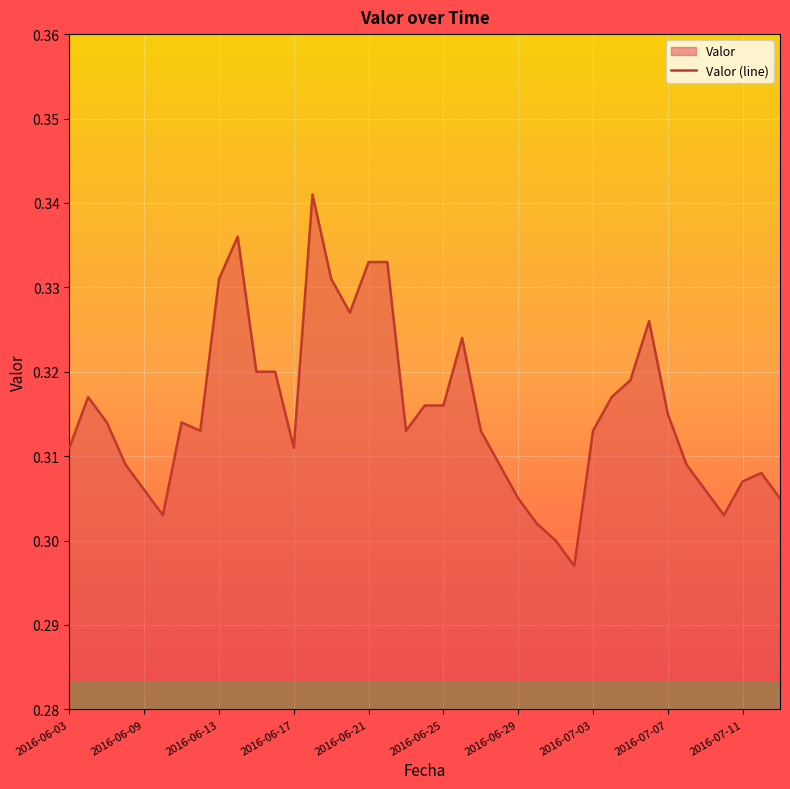

Is it true that the value at 2016-06-03 is 0.5?

False